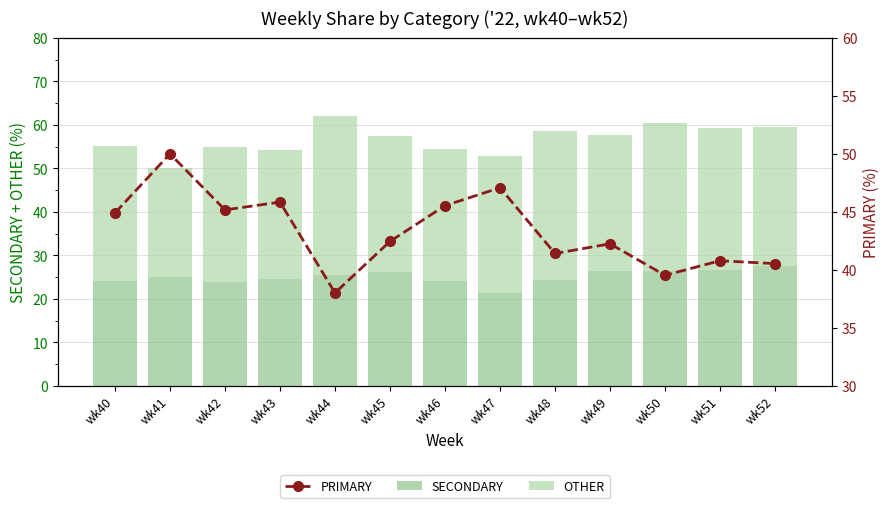

What is the minimum value shown in the chart?

21.4